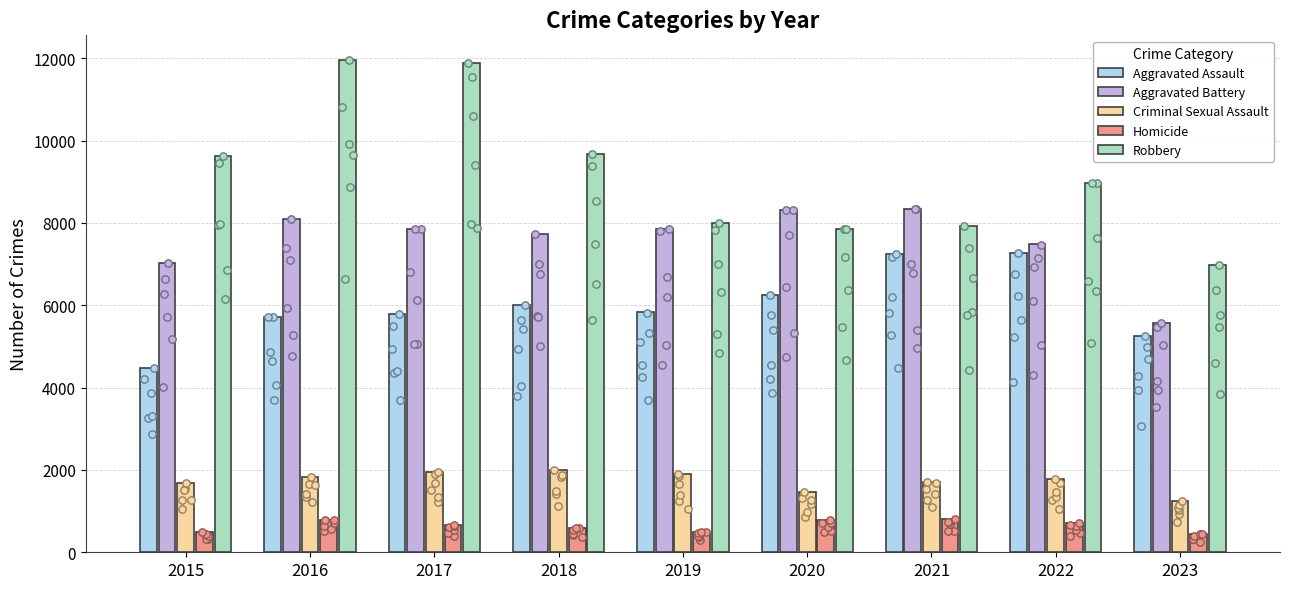

Which series contains the highest Y value?

Robbery